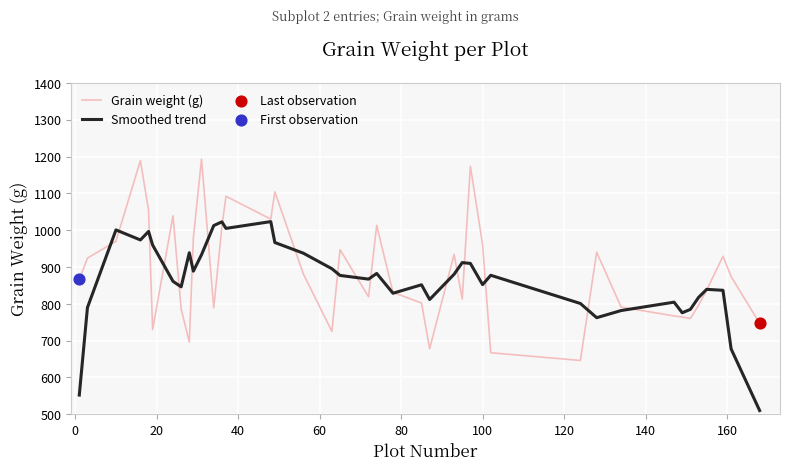

What is the maximum value for Smoothed trend?

1023.2